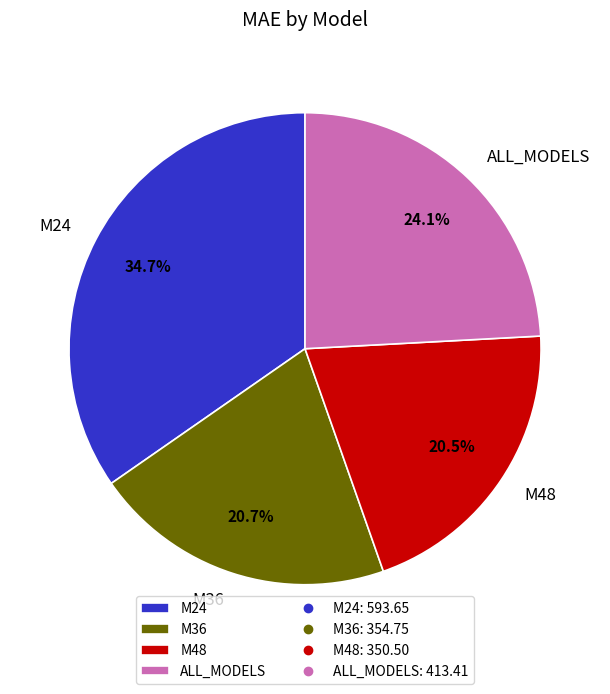

The M24 slice represents 35% of the pie. True or false?

True